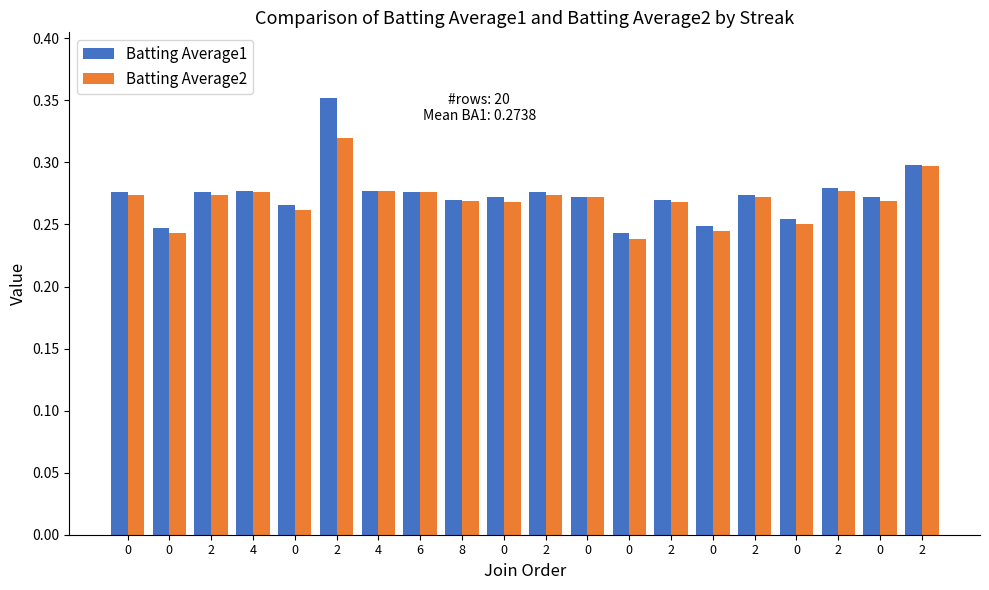

Rank the series at 0 from highest to lowest value.

Batting Average1, Batting Average2